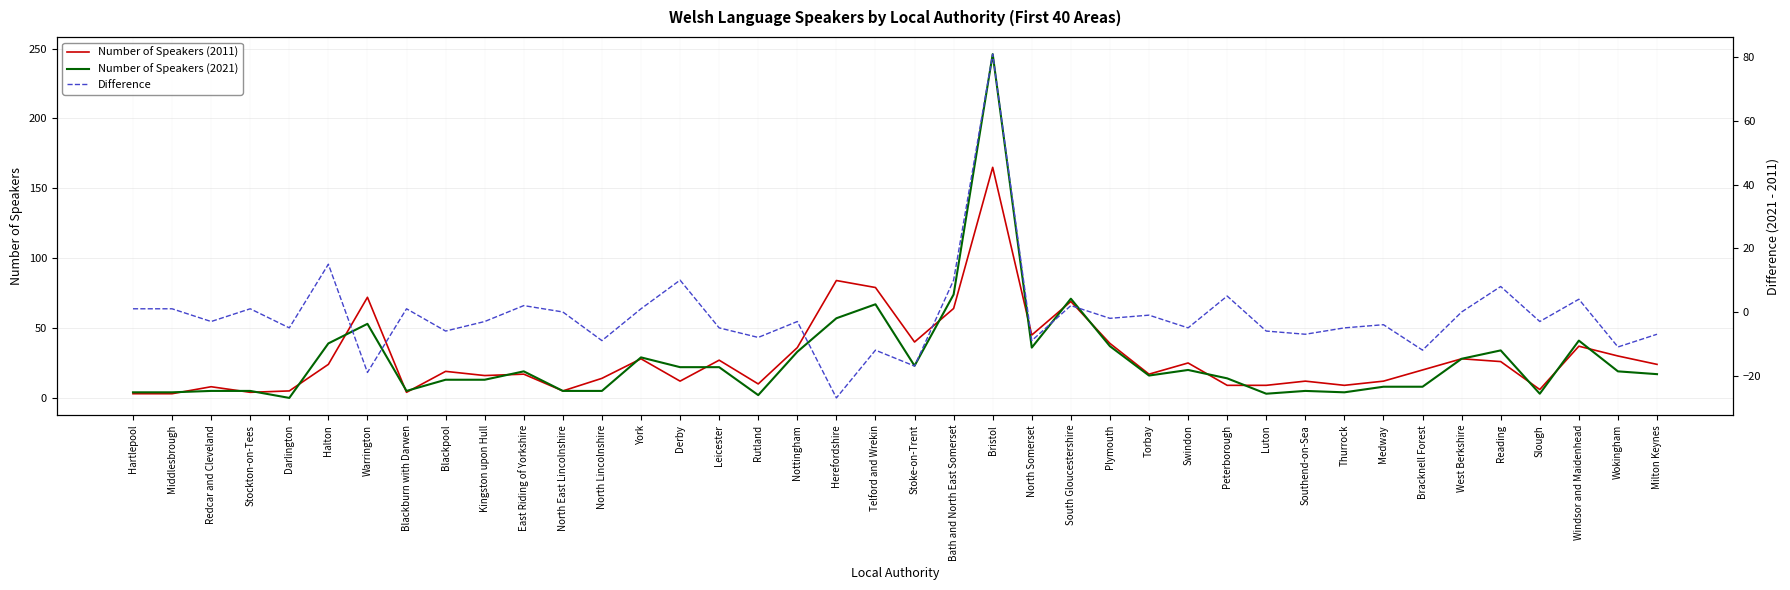

Which series has the largest range (max minus min)?

Number of Speakers (2021)